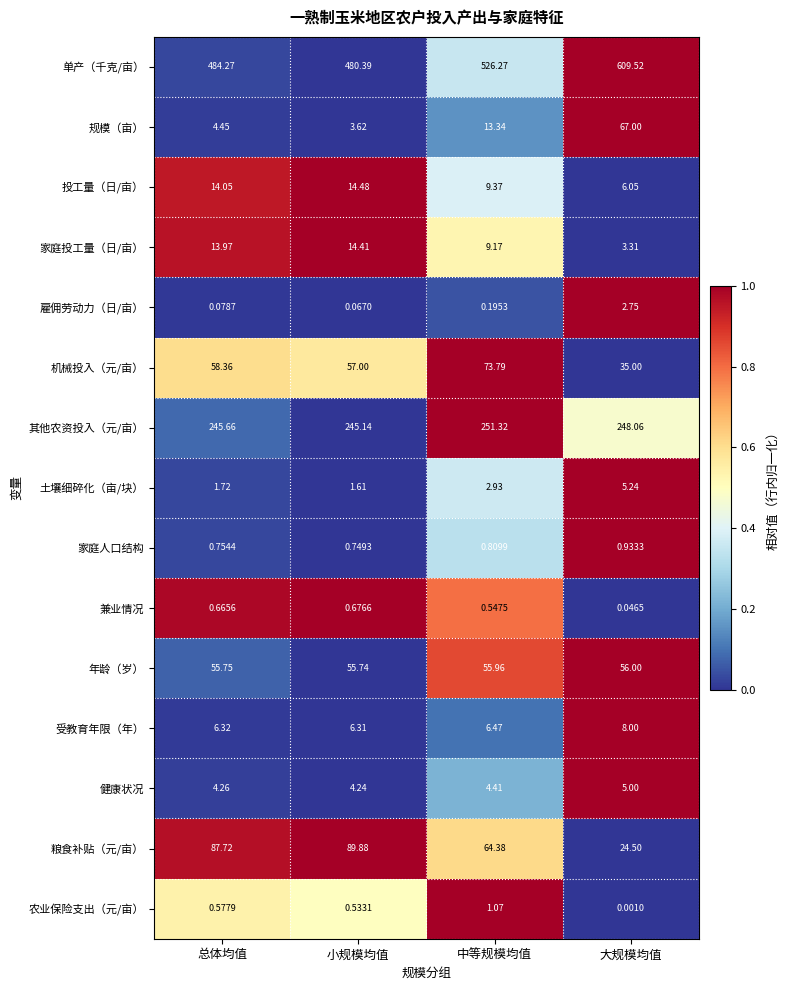

Rank the series at 中等规模均值 from lowest to highest value.

雇佣劳动力（日/亩）, 兼业情况, 家庭人口结构, 农业保险支出（元/亩）, 土壤细碎化（亩/块）, 健康状况, 受教育年限（年）, 家庭投工量（日/亩）, 投工量（日/亩）, 规模（亩）, 年龄（岁）, 粮食补贴（元/亩）, 机械投入（元/亩）, 其他农资投入（元/亩）, 单产（千克/亩）